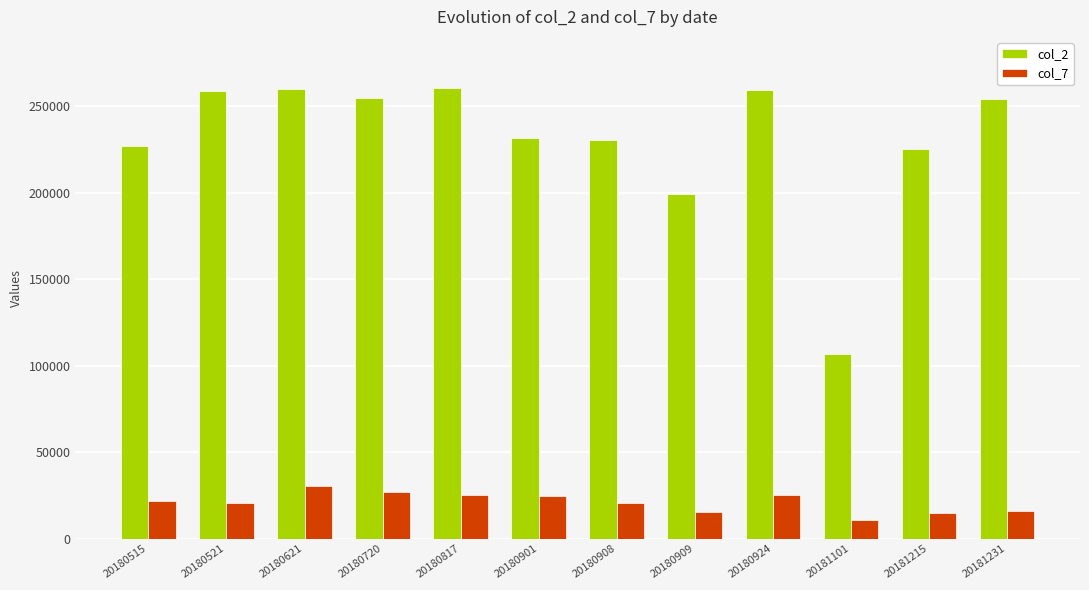

Which series has the largest total across all categories?

col_2